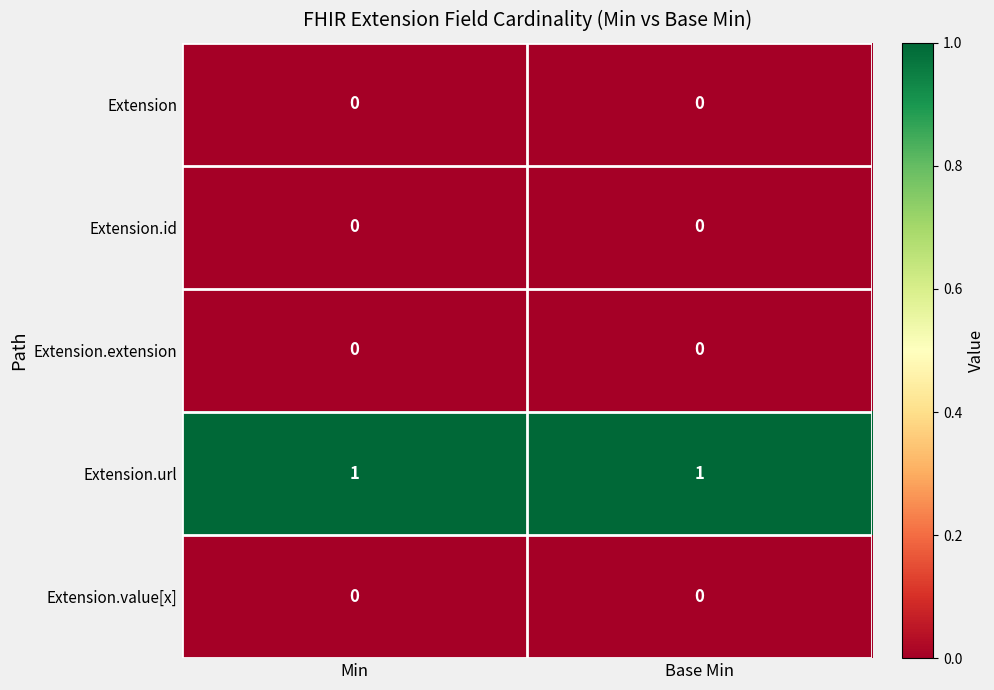

The Extension.value[x] series shows 0 at Min. True or false?

True